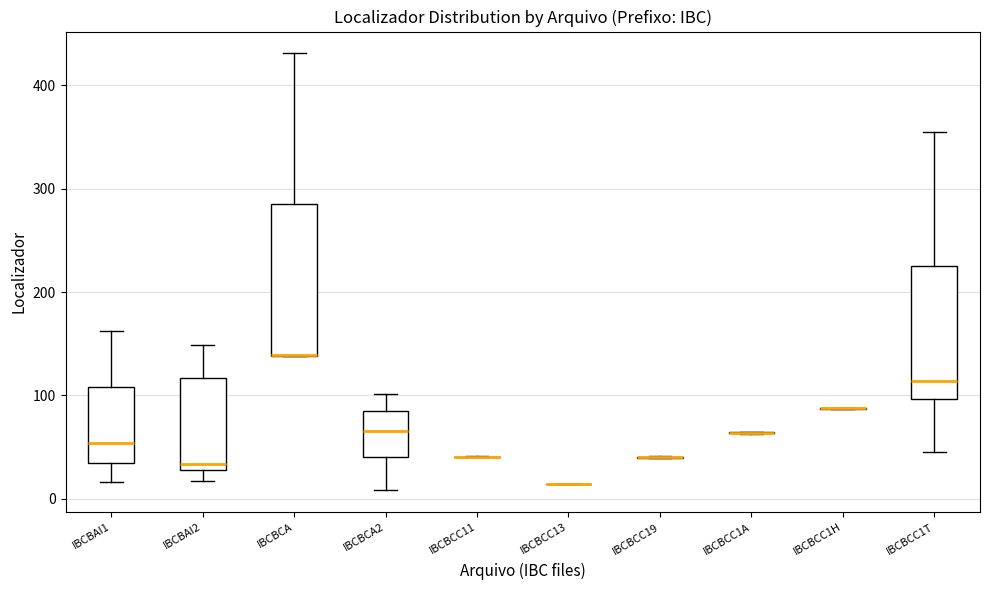

Reading left to right, transcribe this box plot: for each box, give where its median line is, the range the box spans, and where its two whiskers end, as read against the y-axis. The values are not printed on the chart, so give them approximately, as read against the axis.

IBCBAI1: median 50, box 40 to 110, whiskers 20 to 160
IBCBAI2: median 30 (just above the box's lower edge), box 30 to 120, whiskers 20 to 150
IBCBCA: median 140 (drawn on the box's lower edge), box 140 to 290, whiskers 140 to 430
IBCBCA2: median 70, box 40 to 90, whiskers 10 to 100
IBCBCC11: box collapsed to a line at 40, whiskers 40 to 40
IBCBCC13: box collapsed to a line at 10, whiskers 10 to 10
IBCBCC19: box collapsed to a line at 40, whiskers 40 to 40
IBCBCC1A: box collapsed to a line at 60, whiskers 60 to 70
IBCBCC1H: box collapsed to a line at 90, whiskers 90 to 90
IBCBCC1T: median 110, box 100 to 230, whiskers 50 to 360